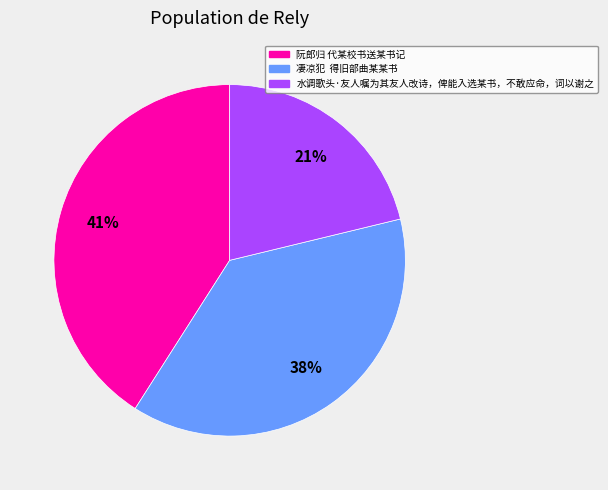

To the nearest percent, what is the difference between the largest and smallest slice percentages?

20%